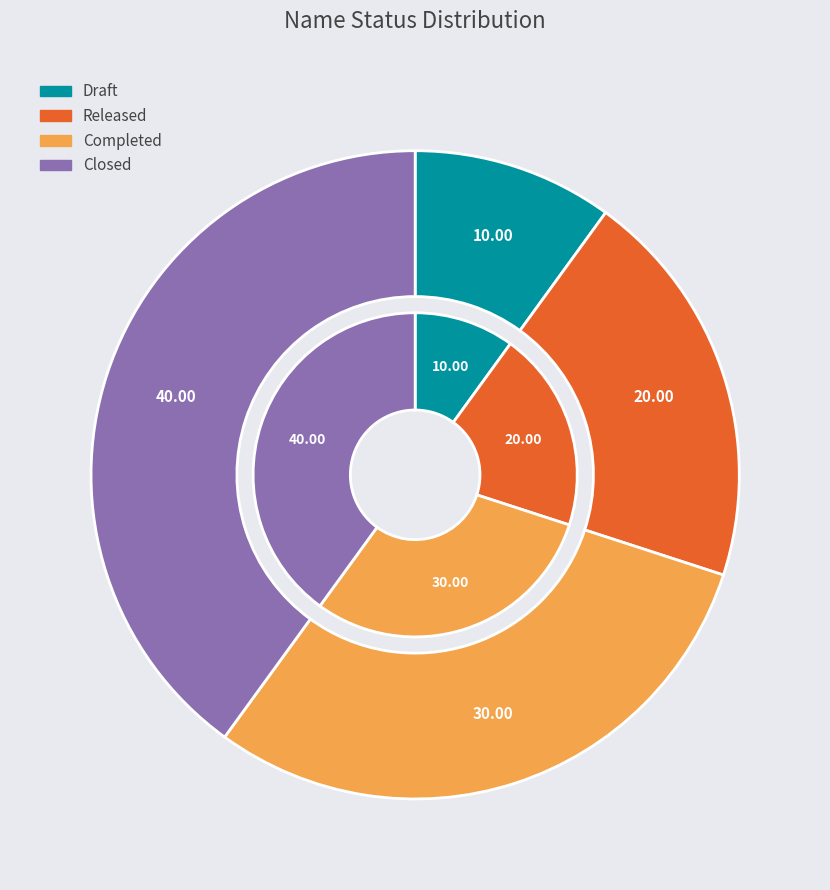

How many segments does this pie chart have?

4